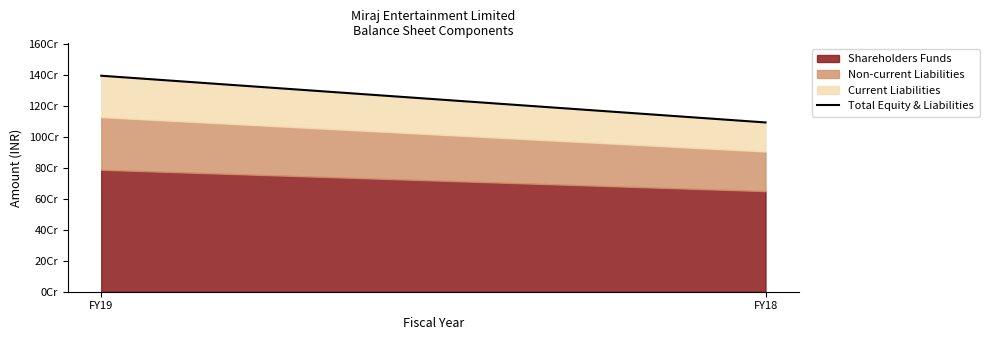

How many lines are shown in the chart?

1